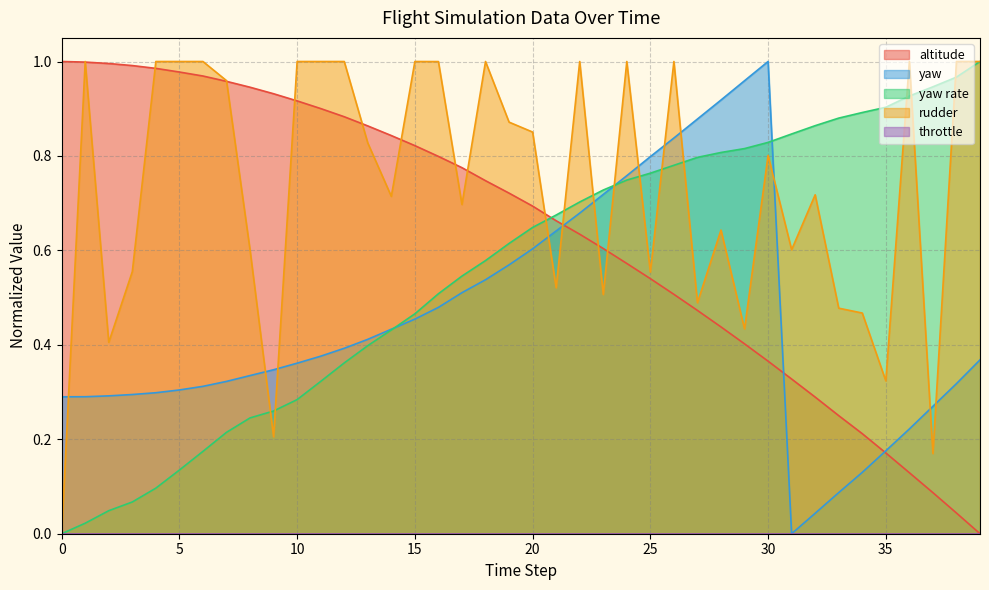

What value does the yaw series have at 0?

0.3